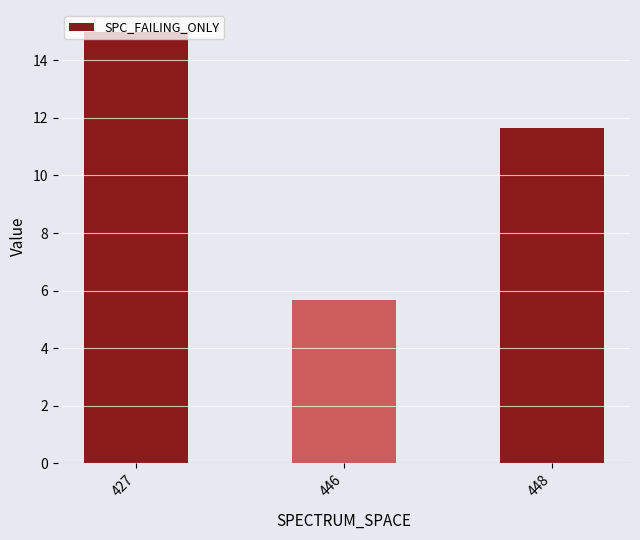

Reading left to right, transcribe all the data shown in this chart.

15.0	5.7	11.7